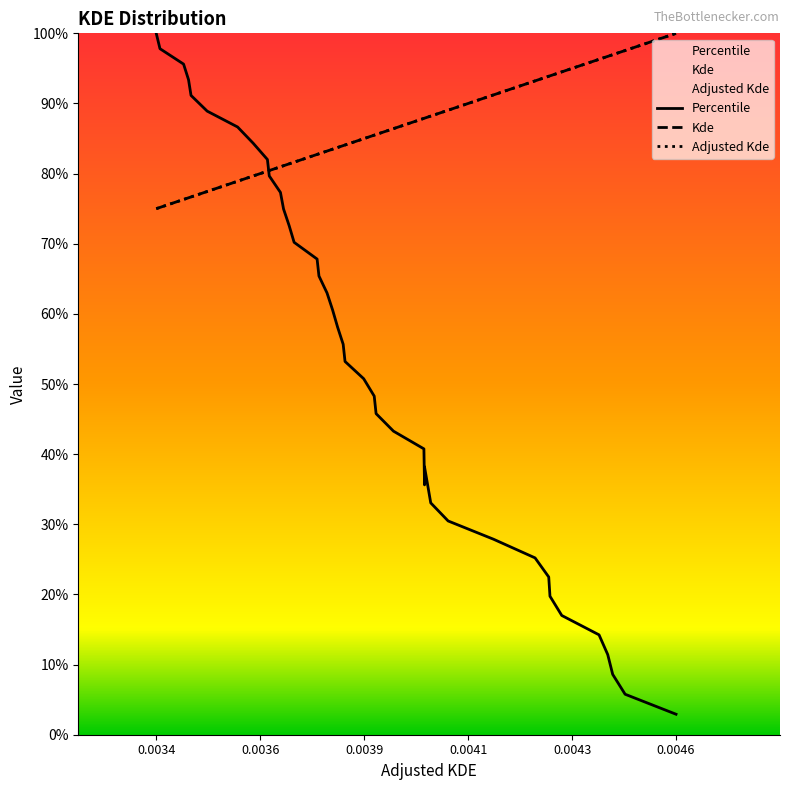

Which series has the largest range (max minus min)?

Percentile